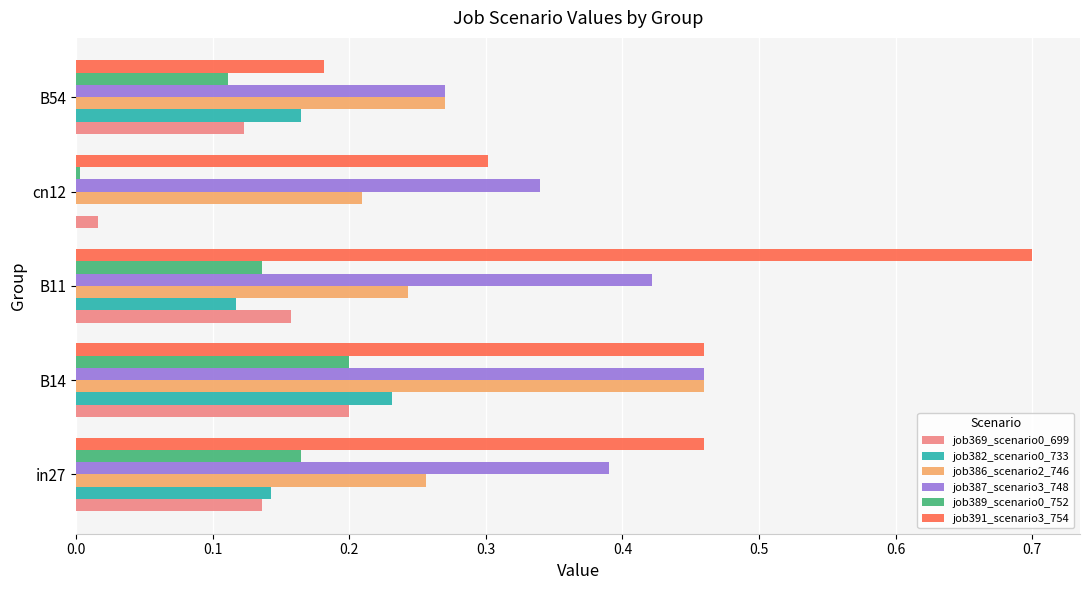

What is the sum of the job387_scenario3_748 values at B54 and in27?

0.7